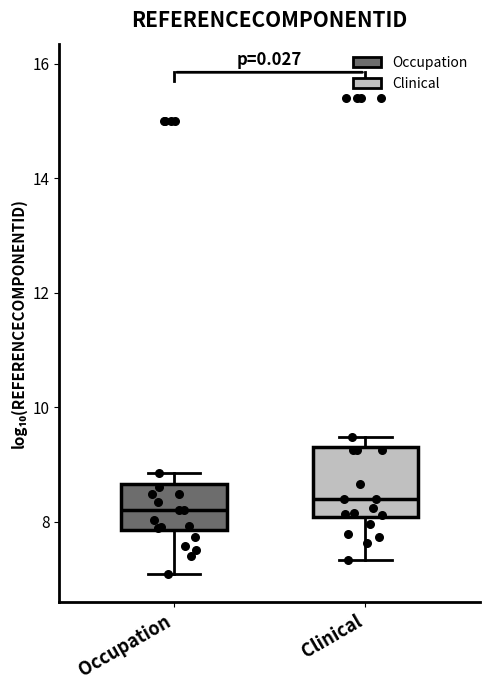

Reading left to right, read every box against the y-axis: the position of its median line, the range the box covers, and the ends of its whiskers. The values are not printed on the chart, so give them approximately, as read against the axis.

Occupation: median 8.2, box 7.8 to 8.6, whiskers 7.0 to 8.8
Clinical: median 8.4, box 8.0 to 9.4, whiskers 7.4 to 9.4 (just above the box's upper edge)